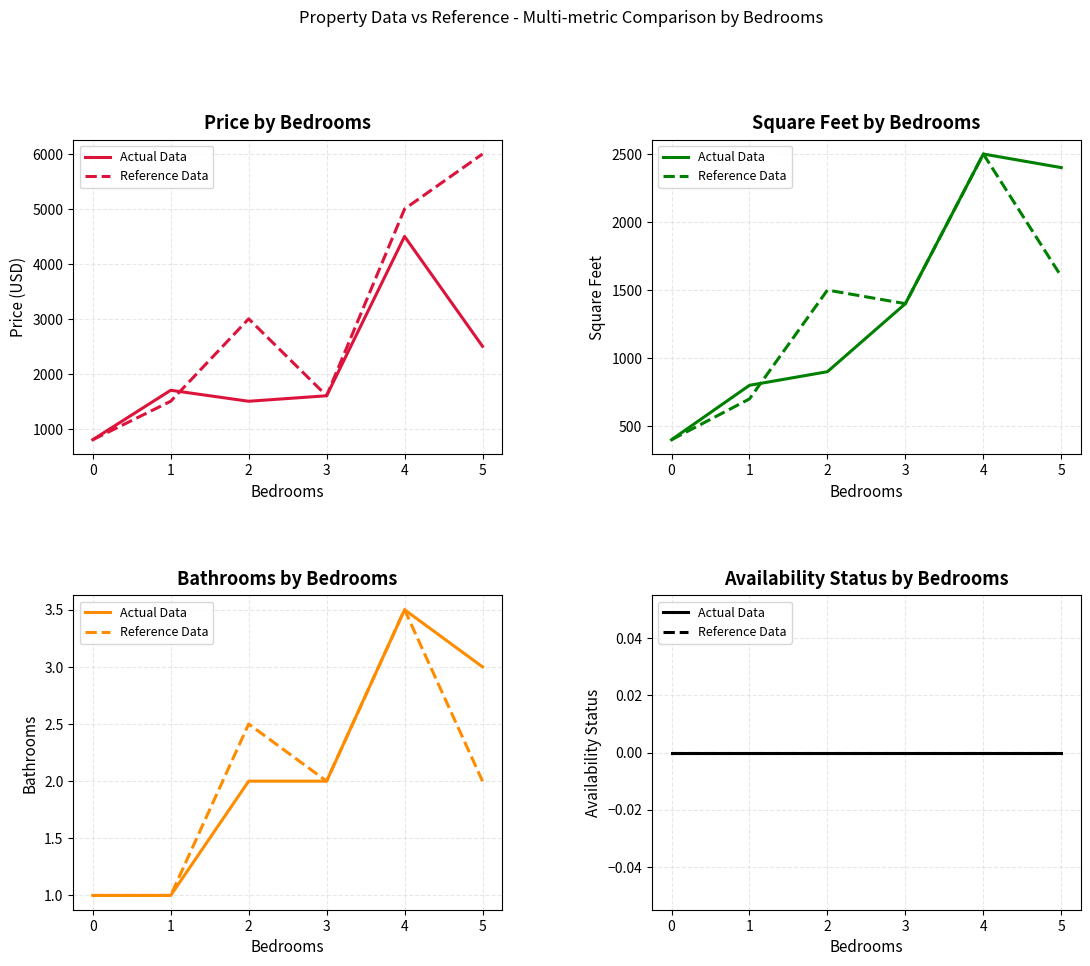

Rank the categories by bathrooms_sim value from highest to lowest.

4, 2, 3, 5, 0, 1